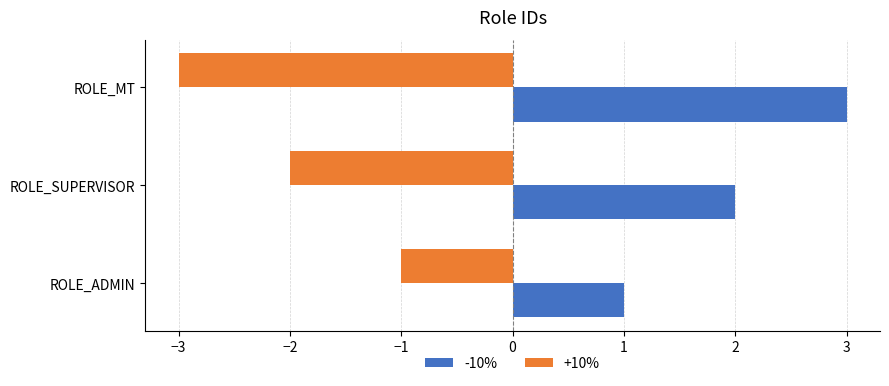

List the series in order of their peak value, highest first.

-10%, +10%